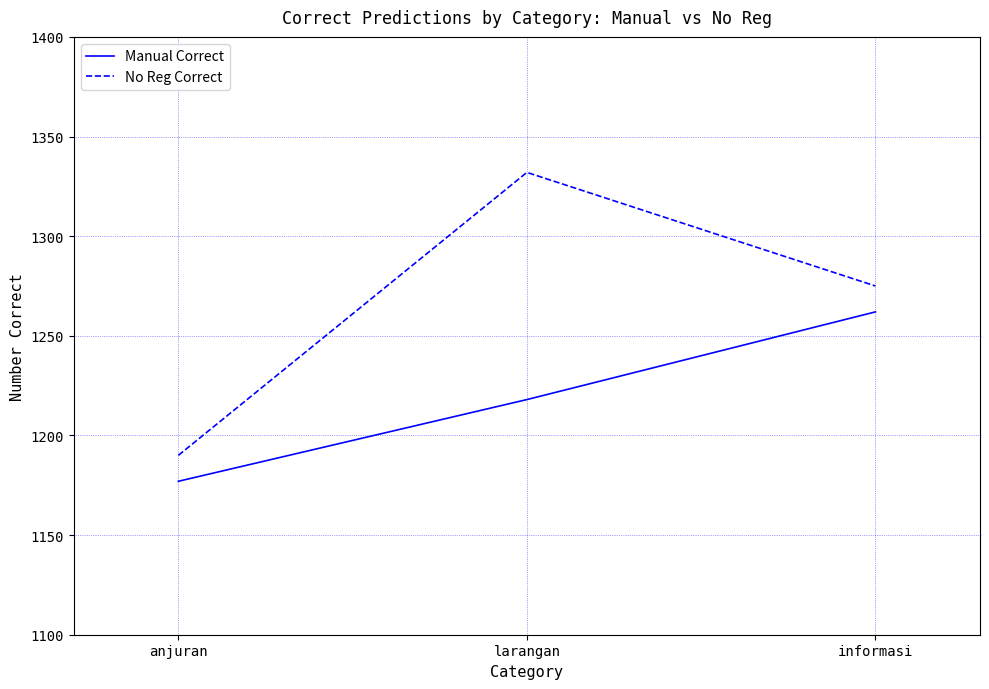

Which series has the largest range (max minus min)?

No Reg Correct